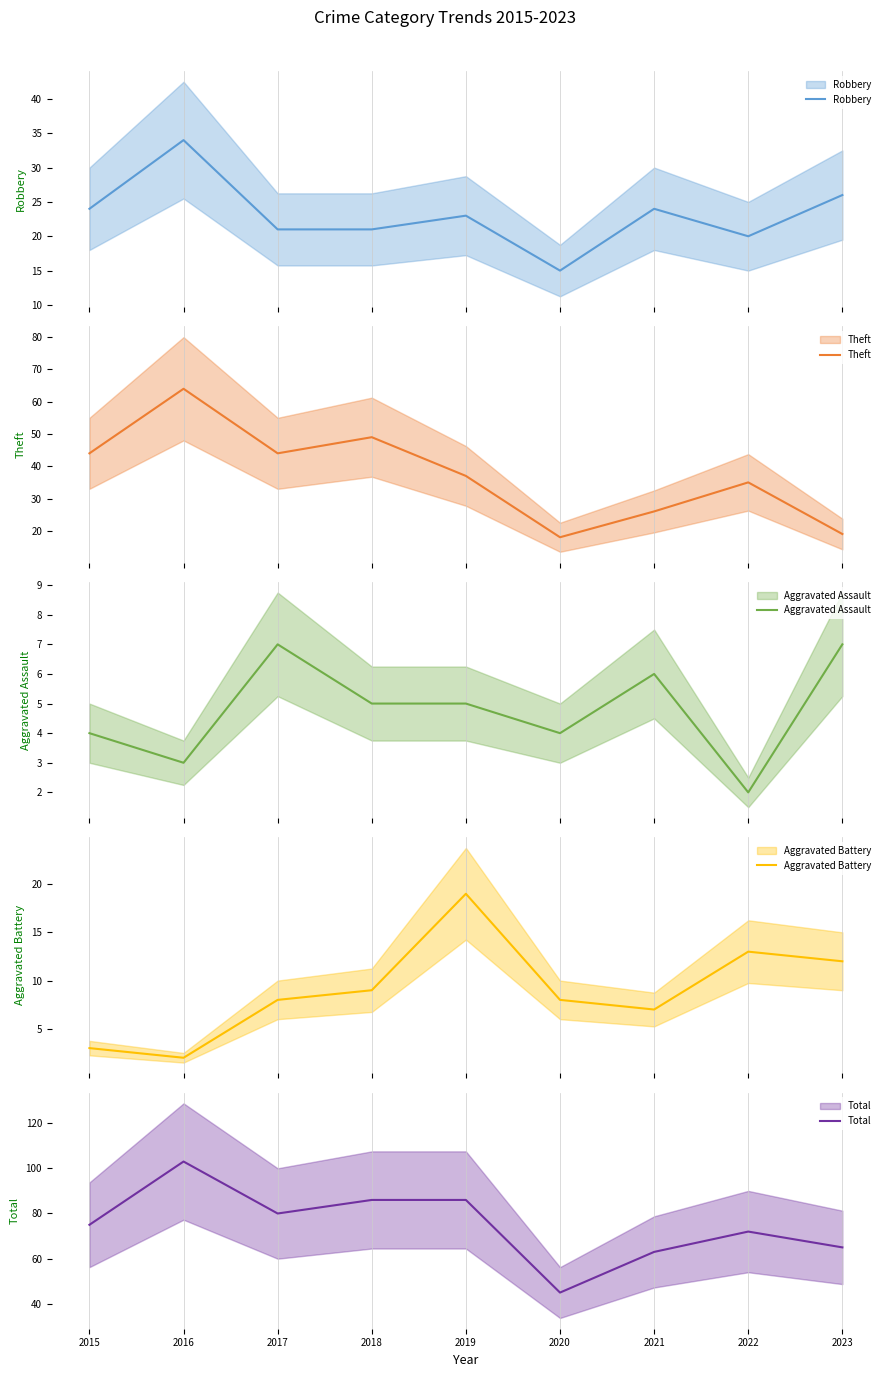

Which category has the highest value in the Total series?

2016